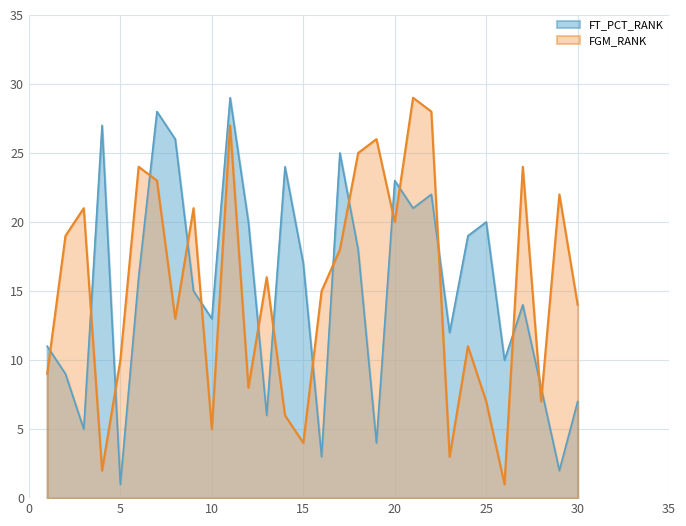

What is the value of the FT_PCT_RANK point at the 3rd from the left?

5